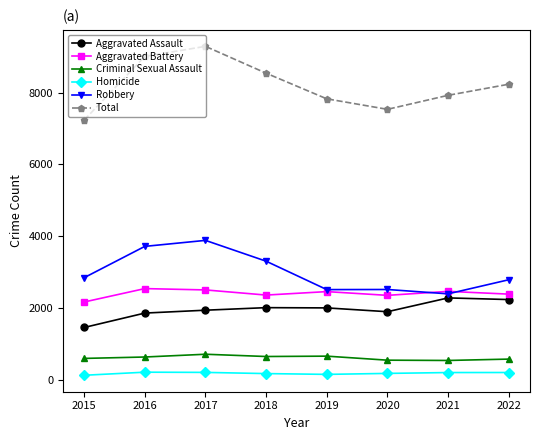

What are all the series names shown in the legend?

Aggravated Assault, Aggravated Battery, Criminal Sexual Assault, Homicide, Robbery, Total